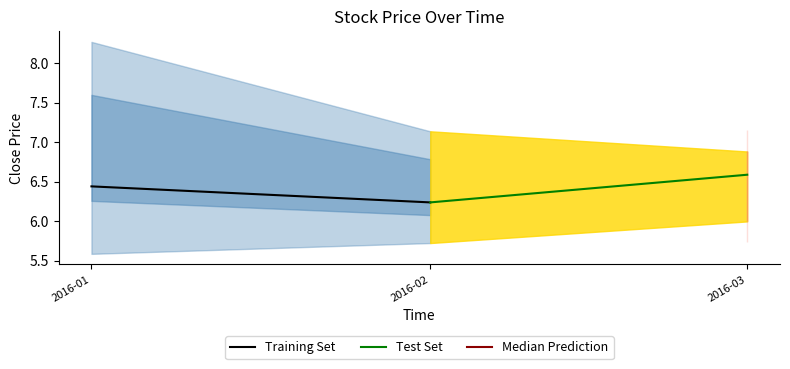

The value of Training Set at 2016-01 is 6.4. True or false?

True